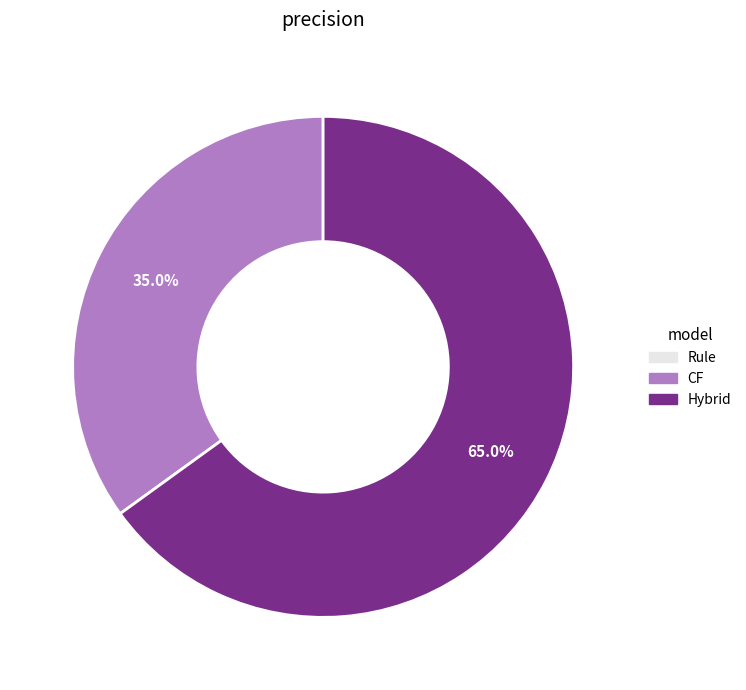

Which has a higher value, Hybrid or CF?

Hybrid